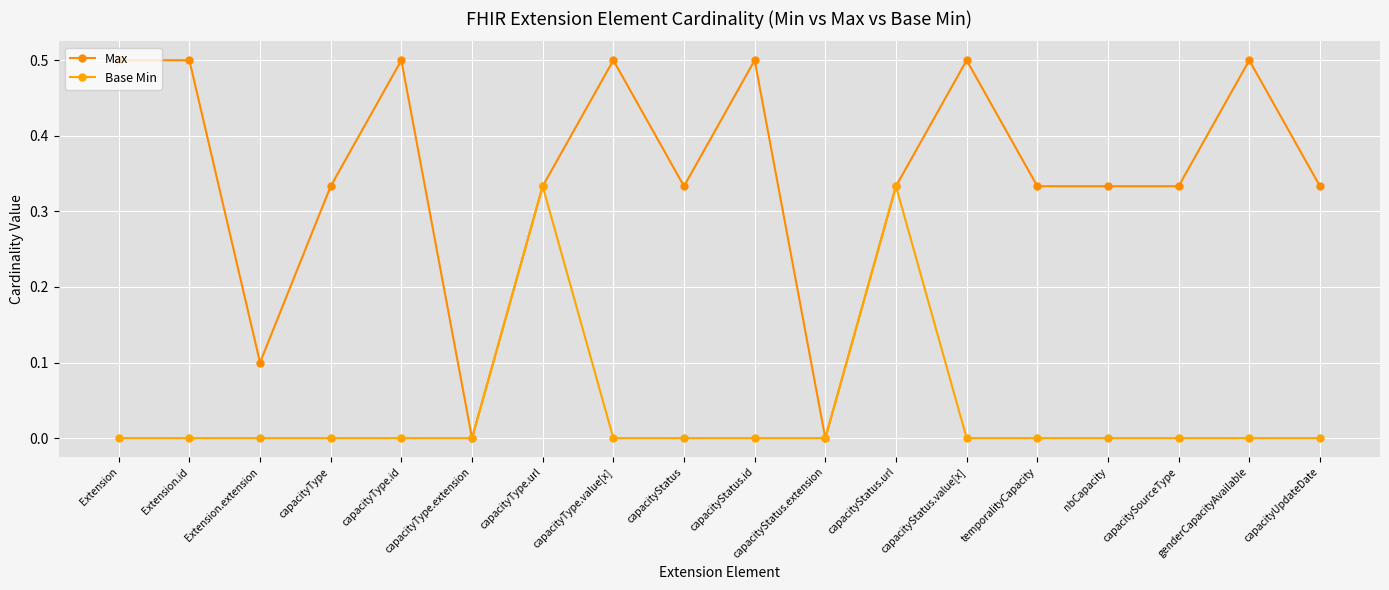

What is the difference between the Max values at genderCapacityAvailable and capacityStatus.extension?

0.5